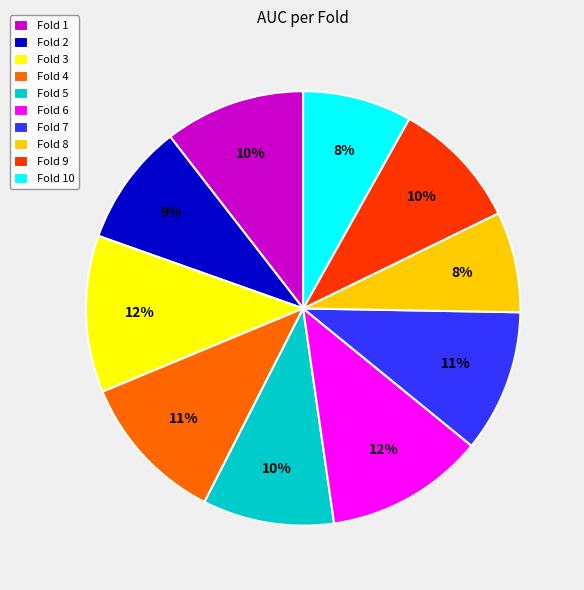

Is there any slice that represents more than half of the pie?

No